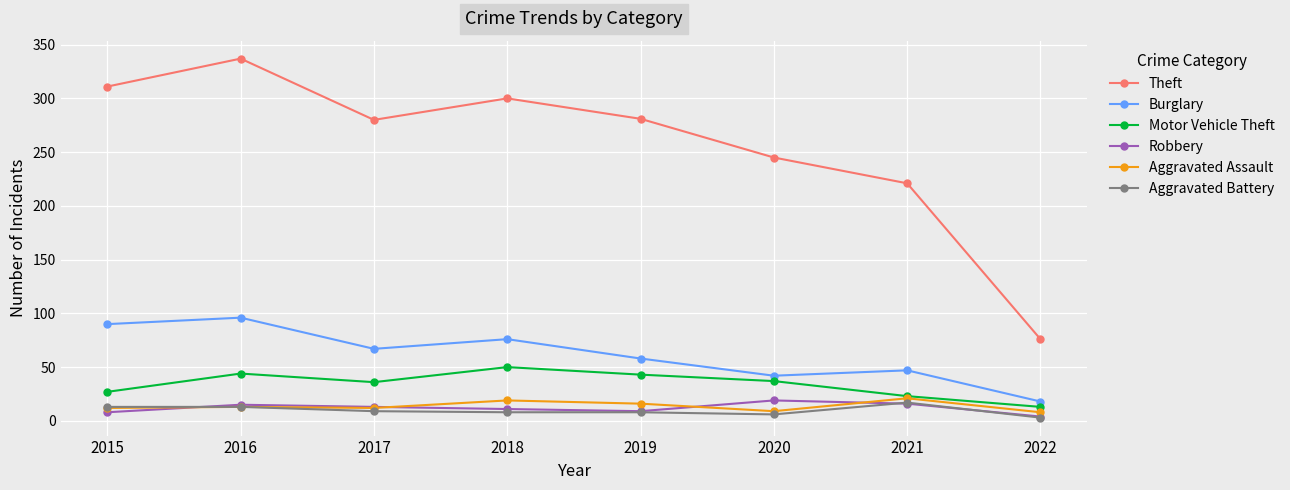

True or false: Aggravated Battery and Theft intersect in this chart.

False